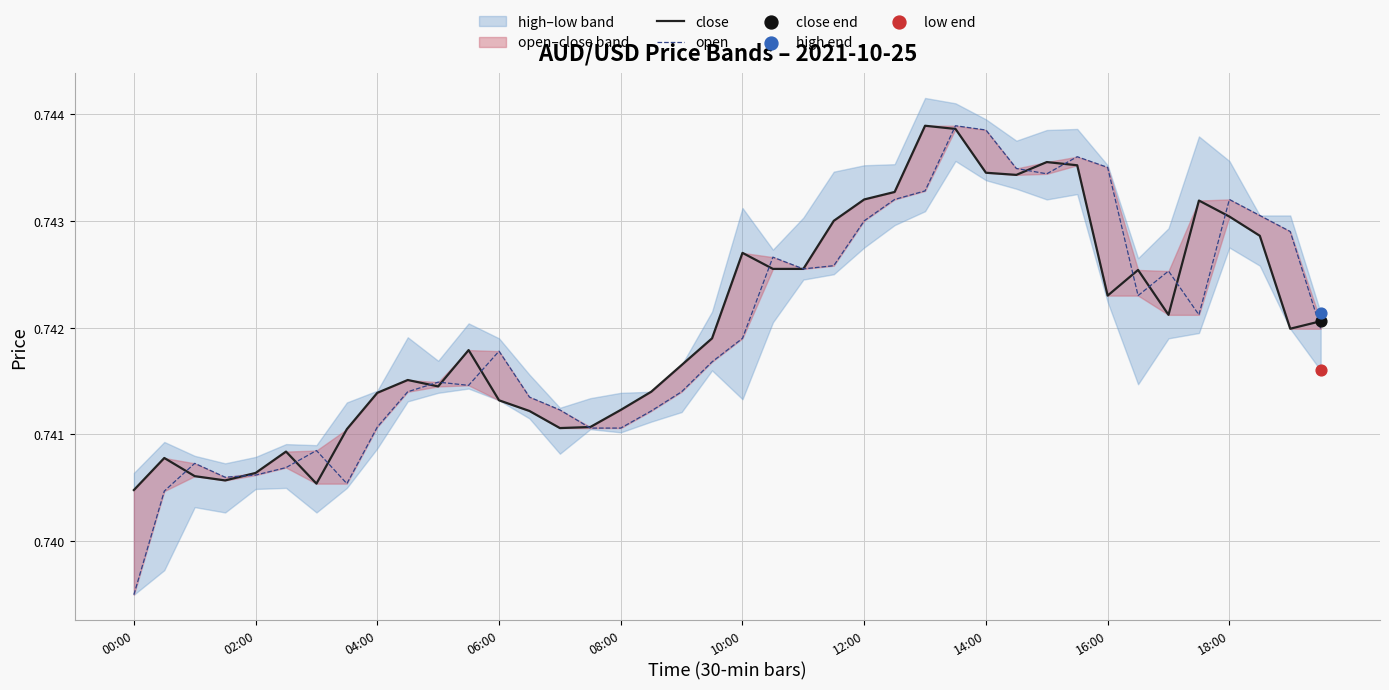

Which series has the widest spread of Y values?

open